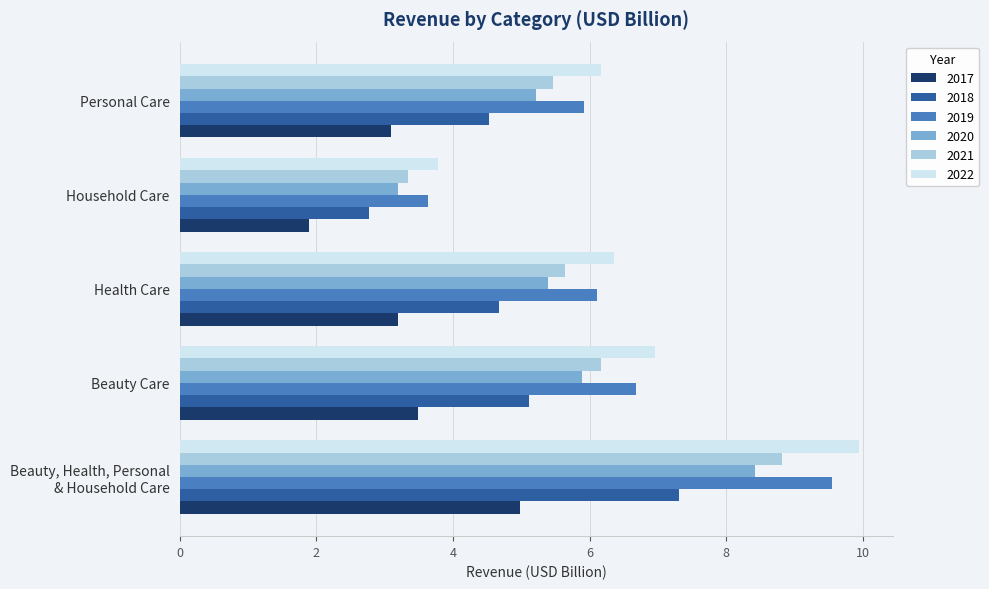

Read the 2021 value at Beauty Care.

6.2